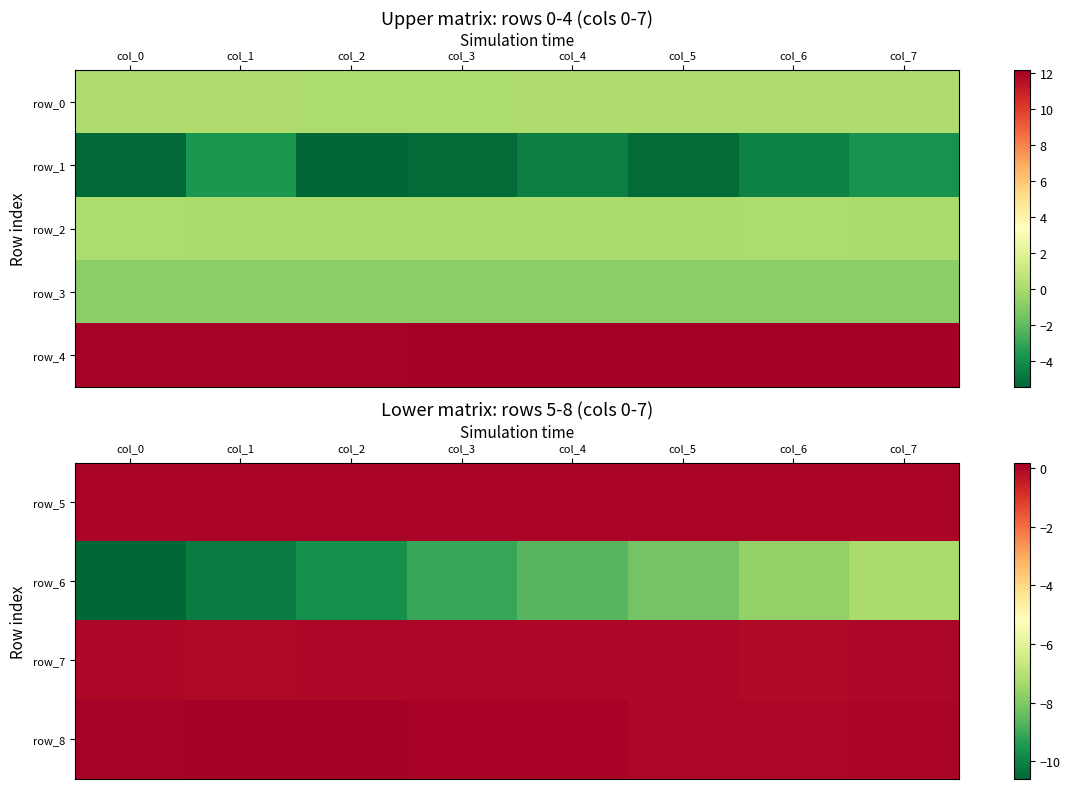

Is the value of row_0 at col_7 greater than the value of row_3 at col_6?

Yes